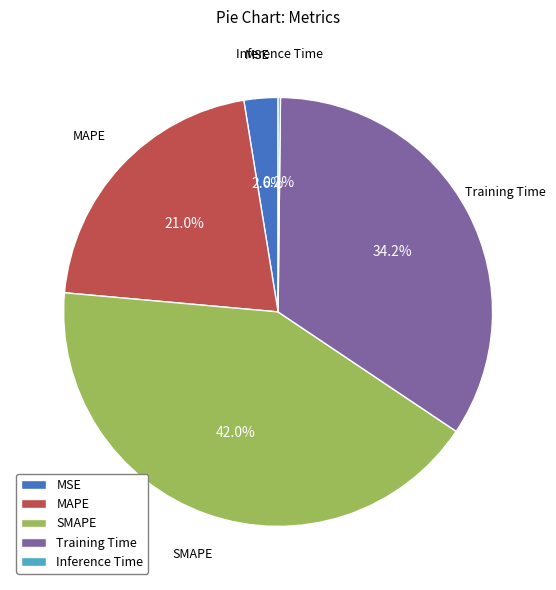

Do MAPE and SMAPE together represent more than half of the pie?

Yes